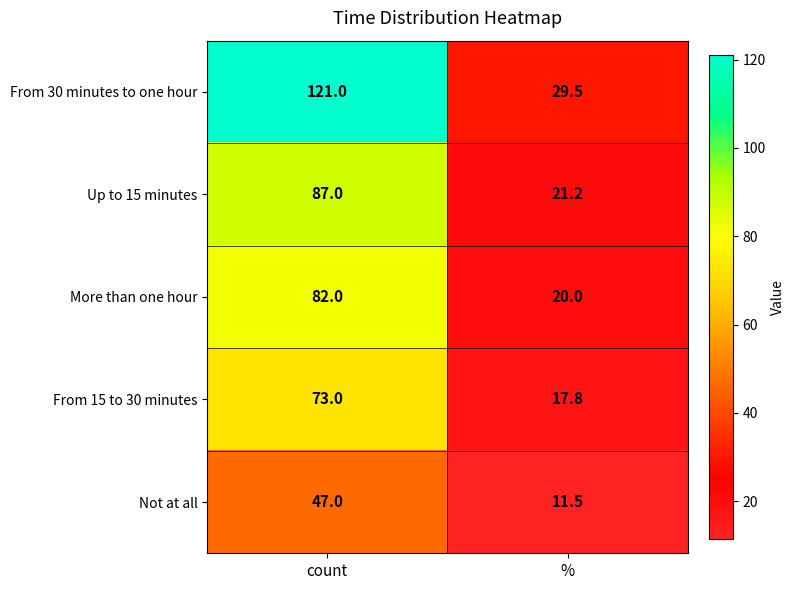

Reading left to right, what are all the values shown in this chart?

From 30 minutes to one hour: count=121.0	%=29.5
Up to 15 minutes: count=87.0	%=21.2
More than one hour: count=82.0	%=20.0
From 15 to 30 minutes: count=73.0	%=17.8
Not at all: count=47.0	%=11.5